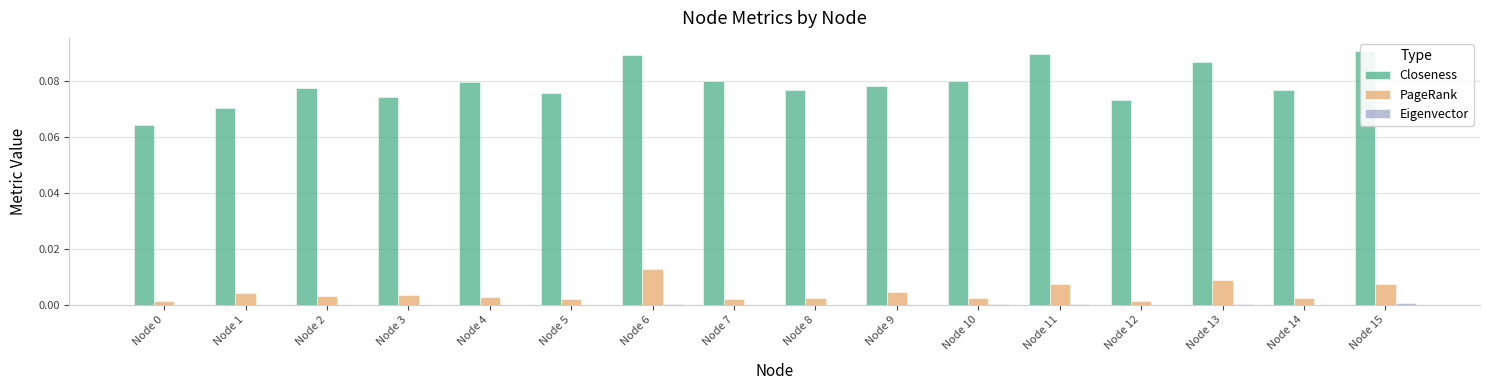

True or false: Eigenvector has a value of 0.0 at Node 9.

False